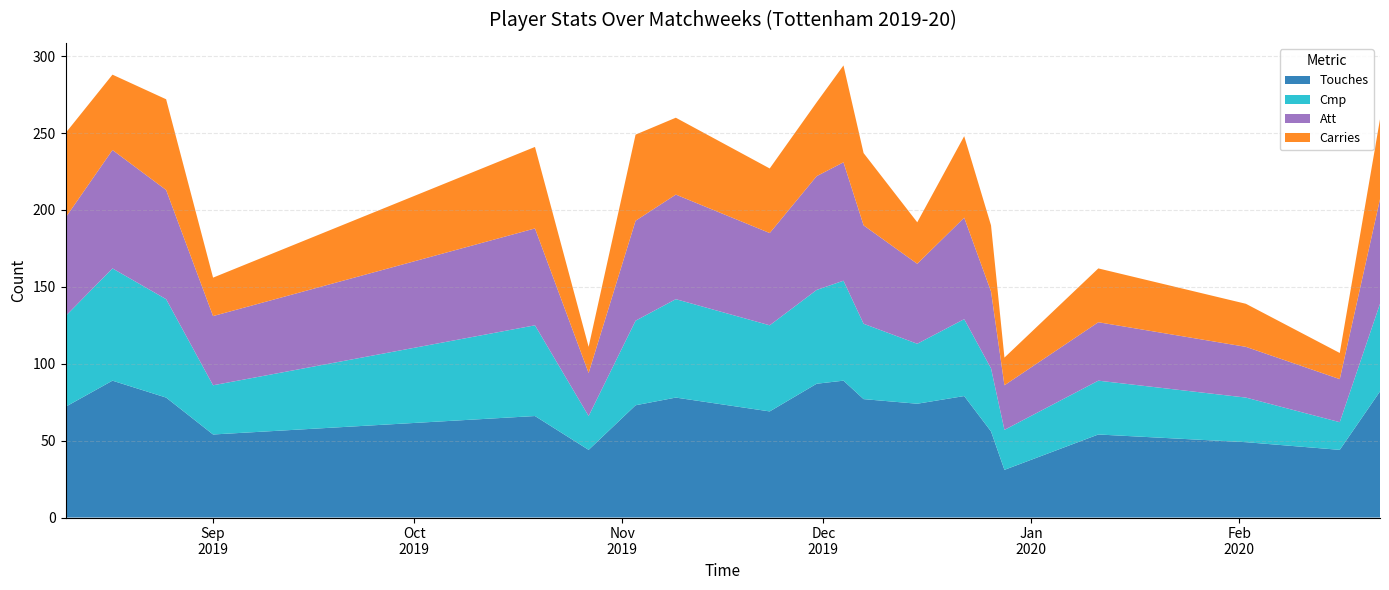

Reading left to right, transcribe all the data shown in this chart.

Touches: 2019-08-10=72	2019-08-17=89	2019-08-25=78	2019-09-01=54	2019-10-19=66	2019-10-27=44	2019-11-03=73	2019-11-09=78	2019-11-23=69	2019-11-30=87	2019-12-04=89	2019-12-07=77	2019-12-15=74	2019-12-22=79	2019-12-26=56	2019-12-28=31	2020-01-11=54	2020-02-02=49	2020-02-16=44	2020-02-22=82
Cmp: 2019-08-10=59	2019-08-17=73	2019-08-25=64	2019-09-01=32	2019-10-19=59	2019-10-27=22	2019-11-03=55	2019-11-09=64	2019-11-23=56	2019-11-30=61	2019-12-04=65	2019-12-07=49	2019-12-15=39	2019-12-22=50	2019-12-26=41	2019-12-28=26	2020-01-11=35	2020-02-02=29	2020-02-16=18	2020-02-22=57
Att: 2019-08-10=64	2019-08-17=77	2019-08-25=71	2019-09-01=45	2019-10-19=63	2019-10-27=28	2019-11-03=65	2019-11-09=68	2019-11-23=60	2019-11-30=74	2019-12-04=77	2019-12-07=64	2019-12-15=52	2019-12-22=66	2019-12-26=50	2019-12-28=29	2020-01-11=38	2020-02-02=33	2020-02-16=28	2020-02-22=68
Carries: 2019-08-10=55	2019-08-17=49	2019-08-25=59	2019-09-01=25	2019-10-19=53	2019-10-27=17	2019-11-03=56	2019-11-09=50	2019-11-23=42	2019-11-30=48	2019-12-04=63	2019-12-07=47	2019-12-15=27	2019-12-22=53	2019-12-26=43	2019-12-28=18	2020-01-11=35	2020-02-02=28	2020-02-16=17	2020-02-22=52